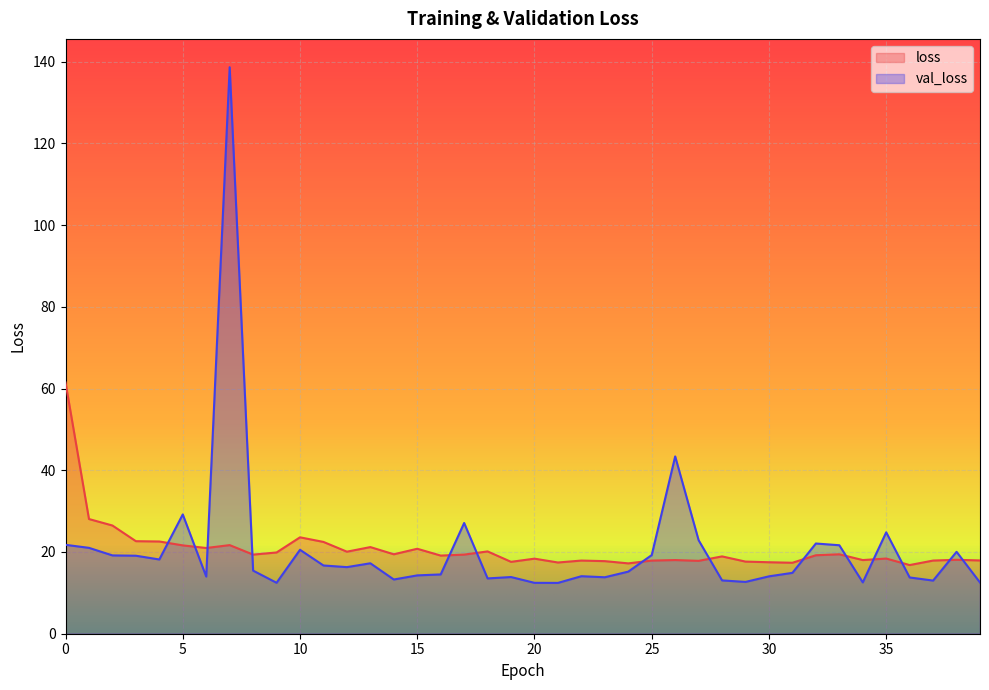

How many data points in loss are less than 19?

19